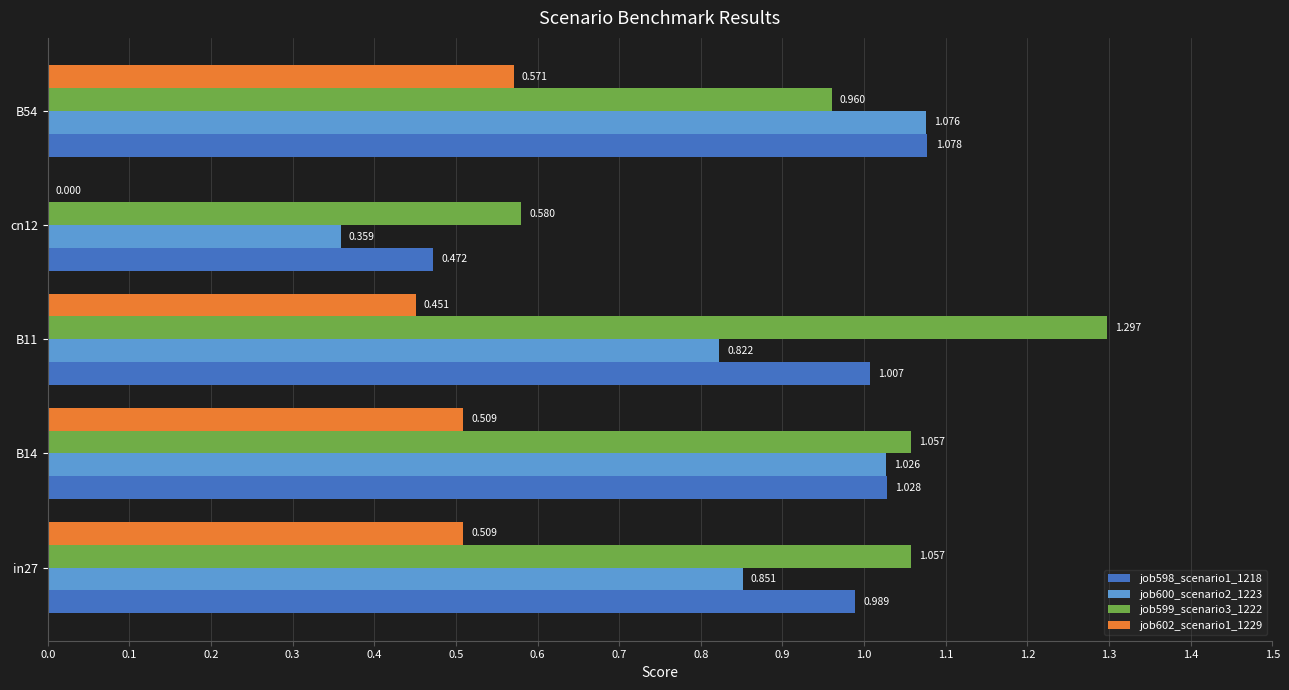

Is the value of job602_scenario1_1229 at B54 greater than the value of job599_scenario3_1222 at cn12?

No